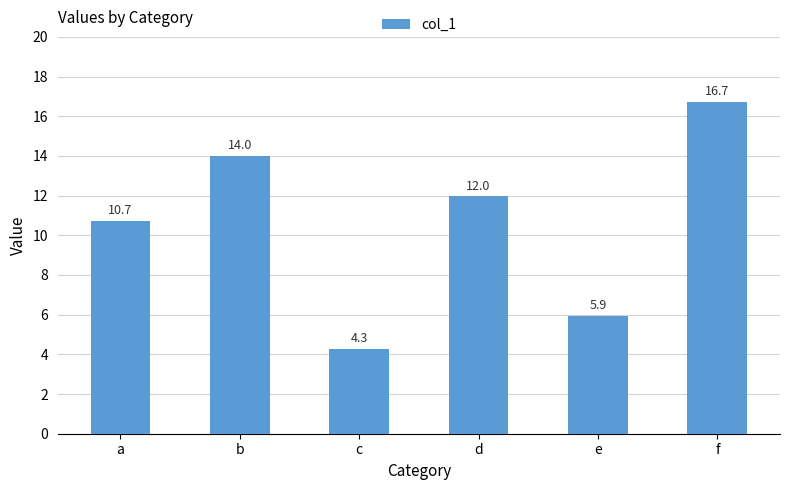

Are the bars horizontal?

No